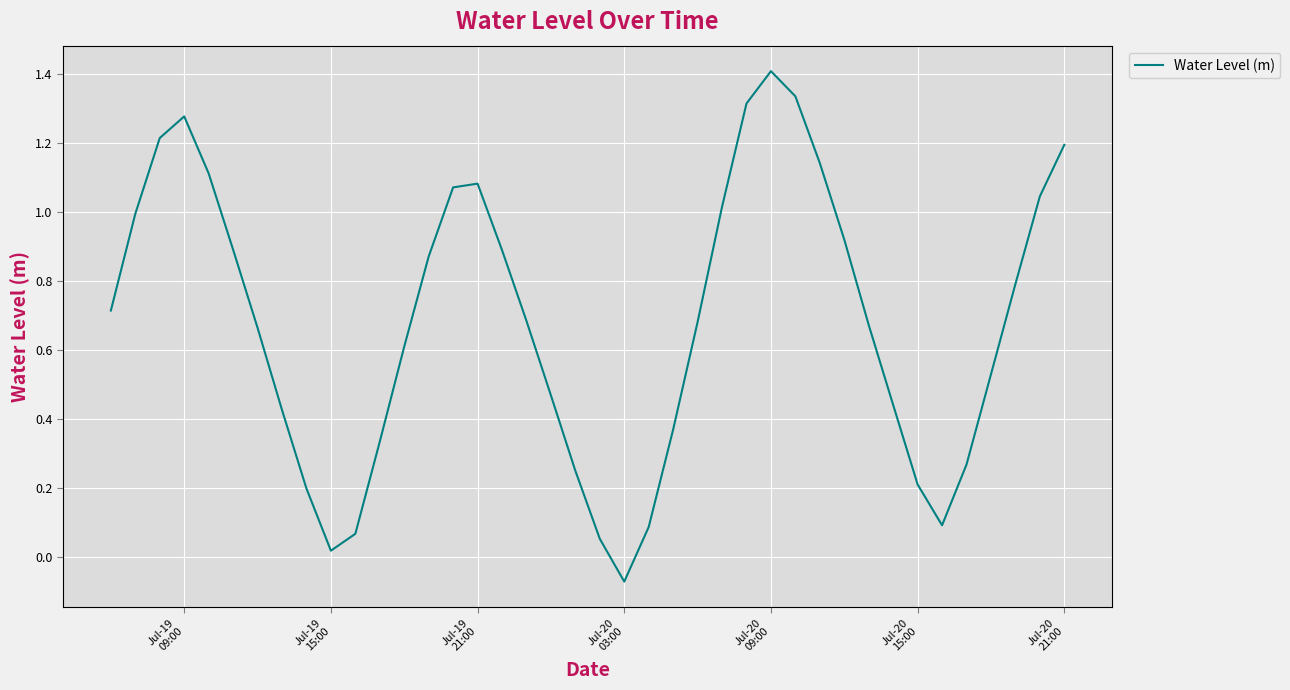

What is the sum of all values?

27.4